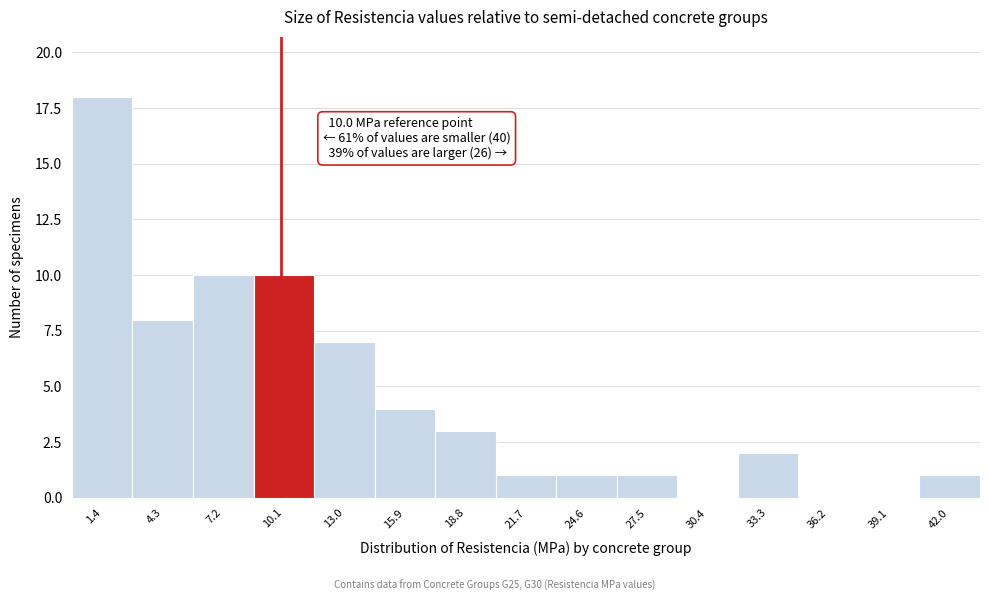

Over which range of the x-axis is the bar tallest?

0.0 to 3.0